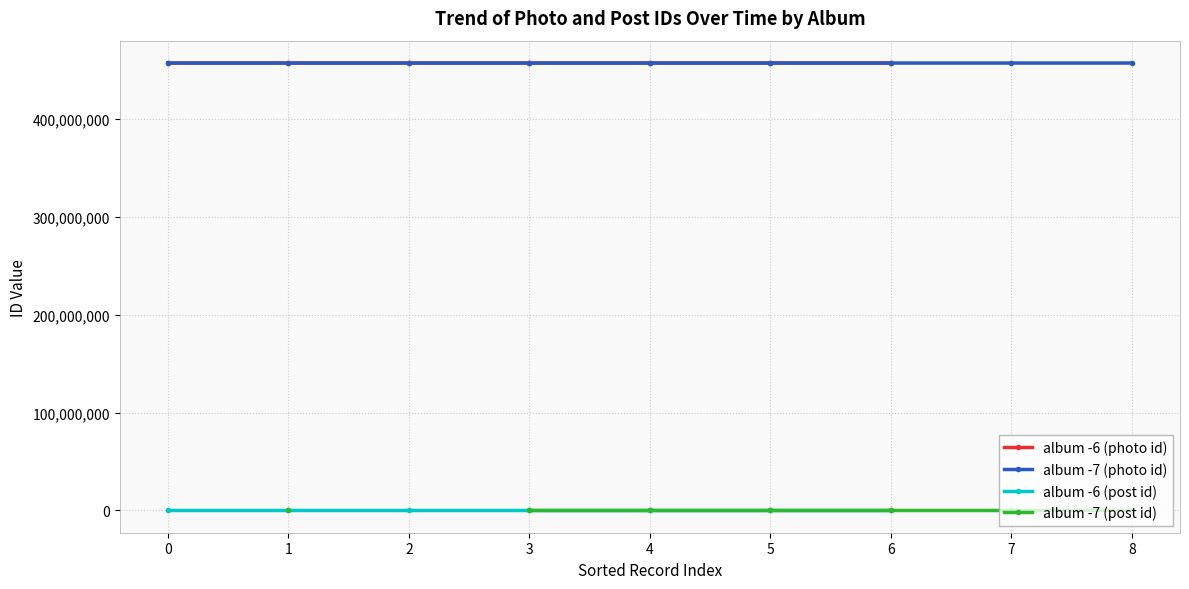

Which has a higher value, 0 or 4?

4